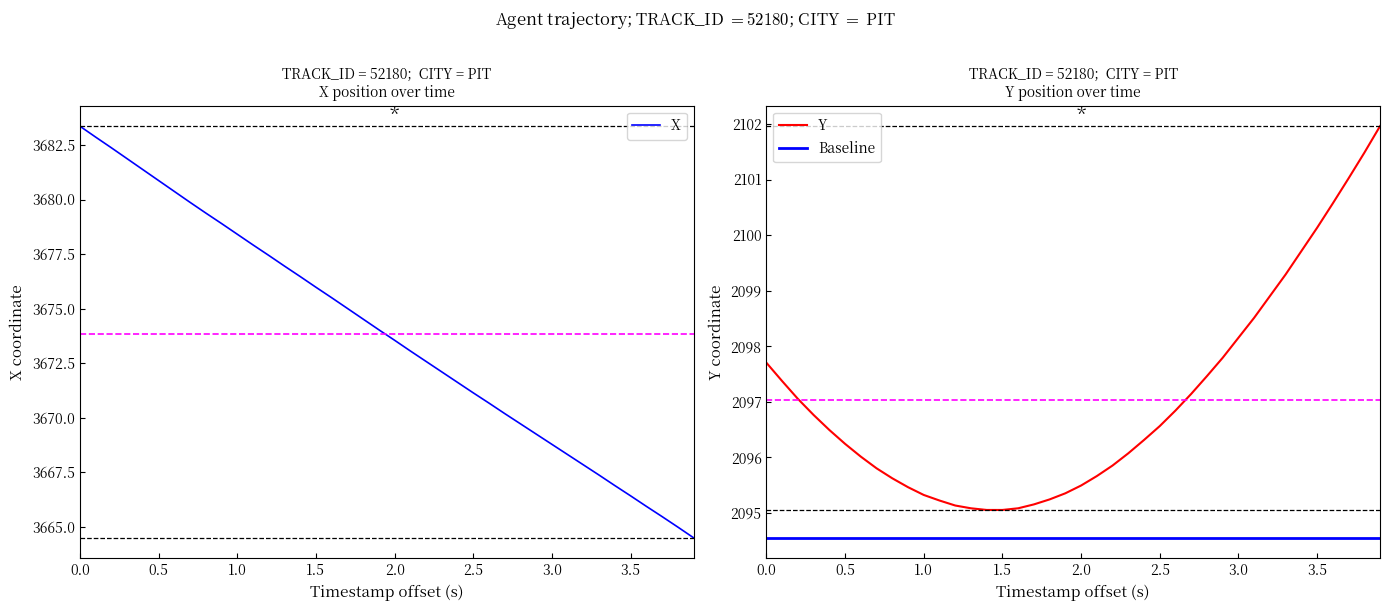

What is the difference between the second highest and minimum values in the Y series?

6.4